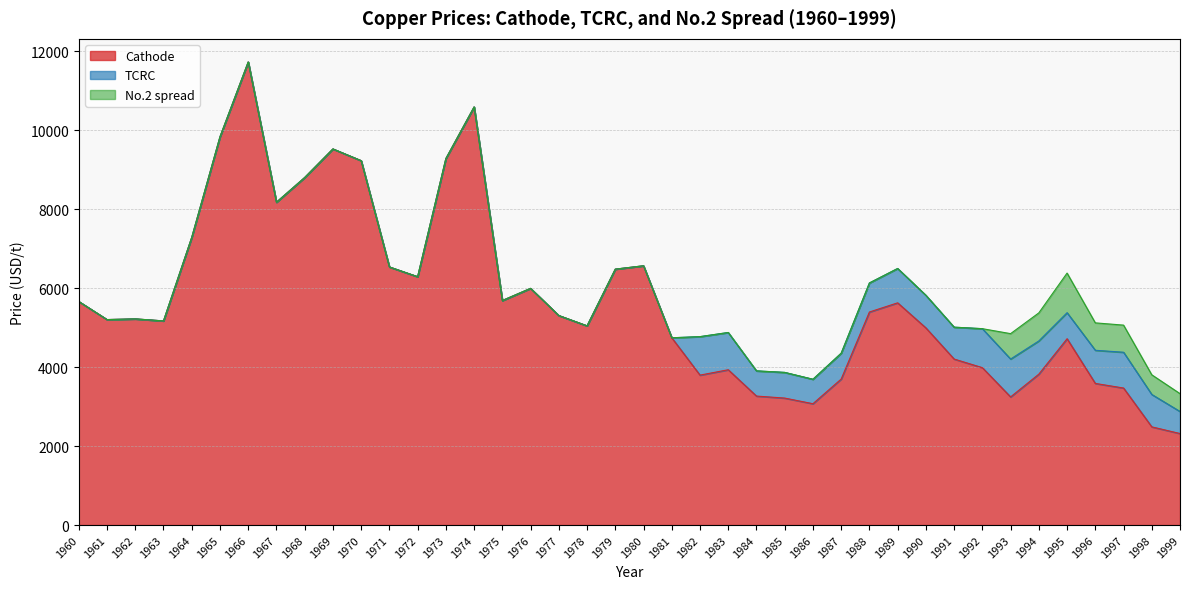

At how many categories does at least one series exceed 8648?

7